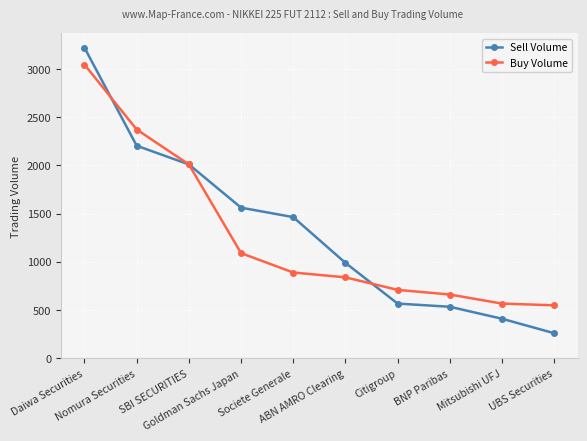

Reading left to right, what are all the values shown in this chart?

Sell Volume: 3220	2205	2011	1563	1465	991	569	536	412	262
Buy Volume: 3046	2373	2011	1092	891	841	711	663	569	551